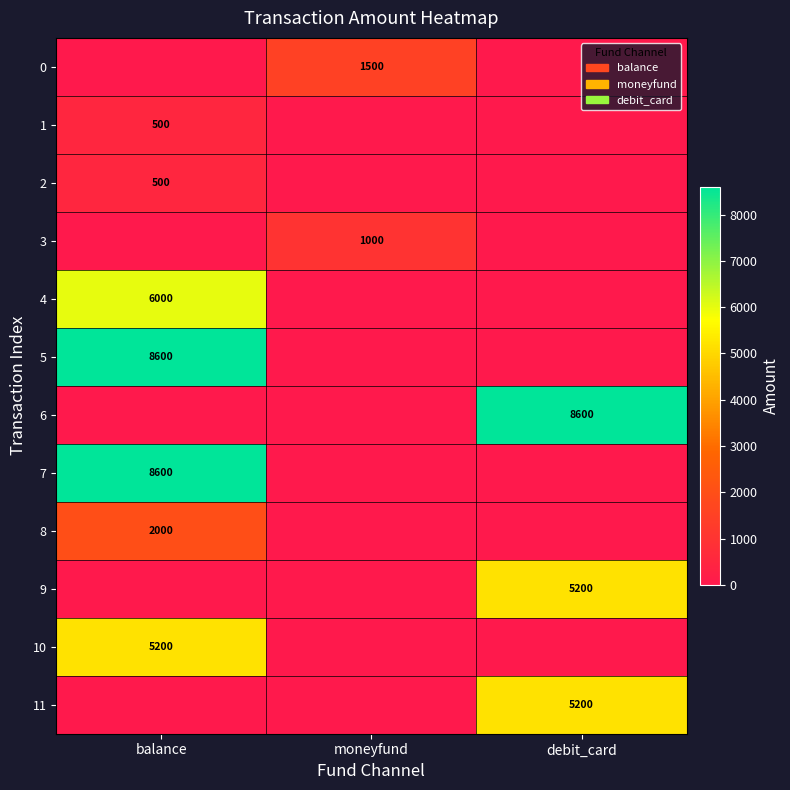

Is it true that 11 equals 5200 at debit_card?

True